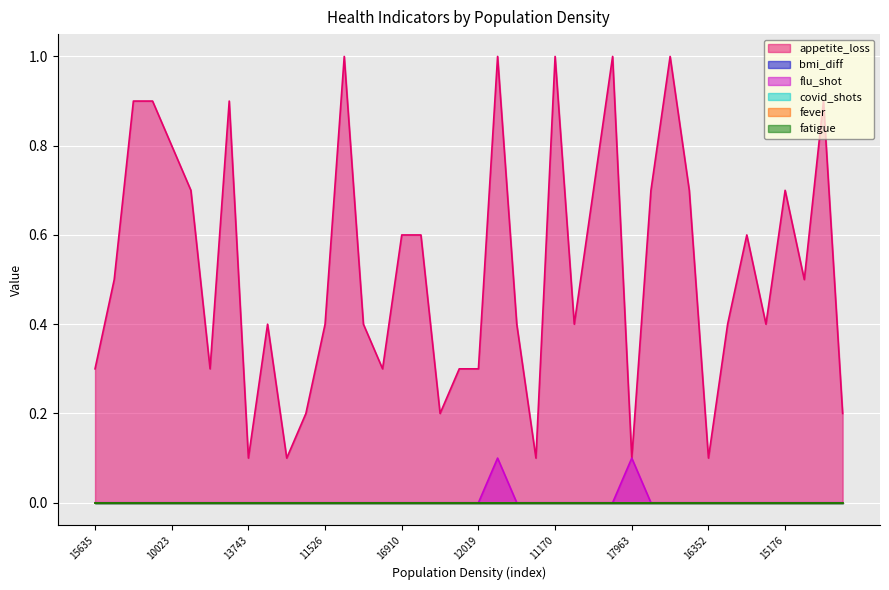

Which series changed the most between 14589 and 15176?

appetite_loss